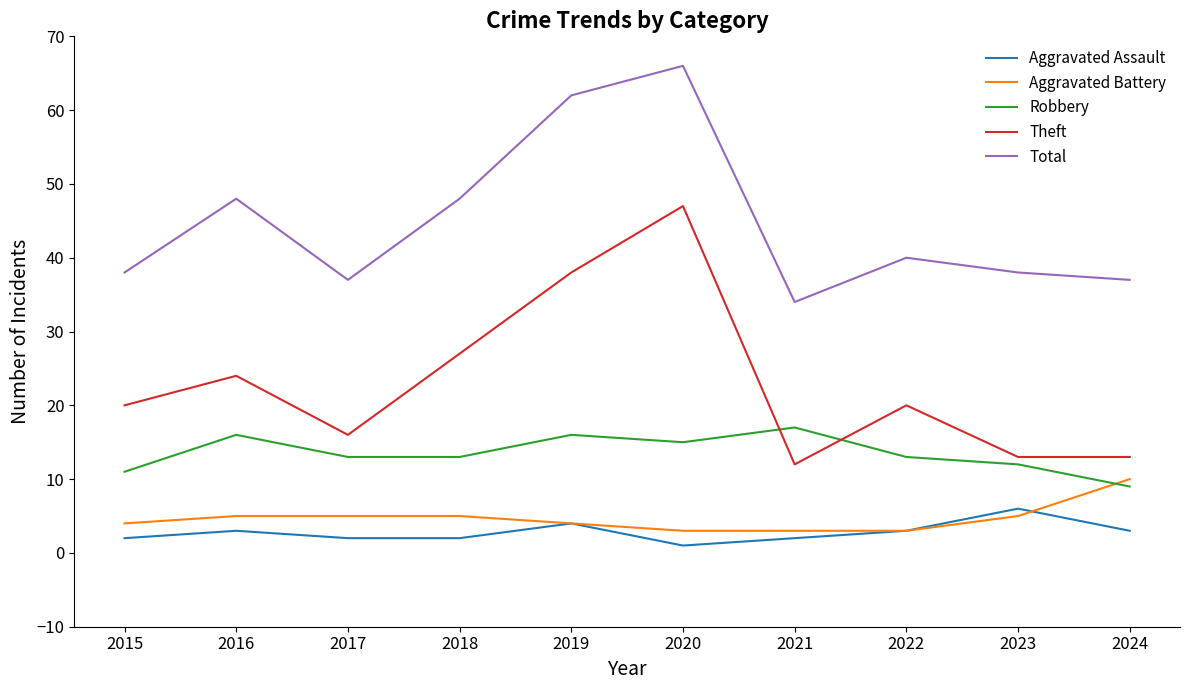

Which series has the largest total across all categories?

Total